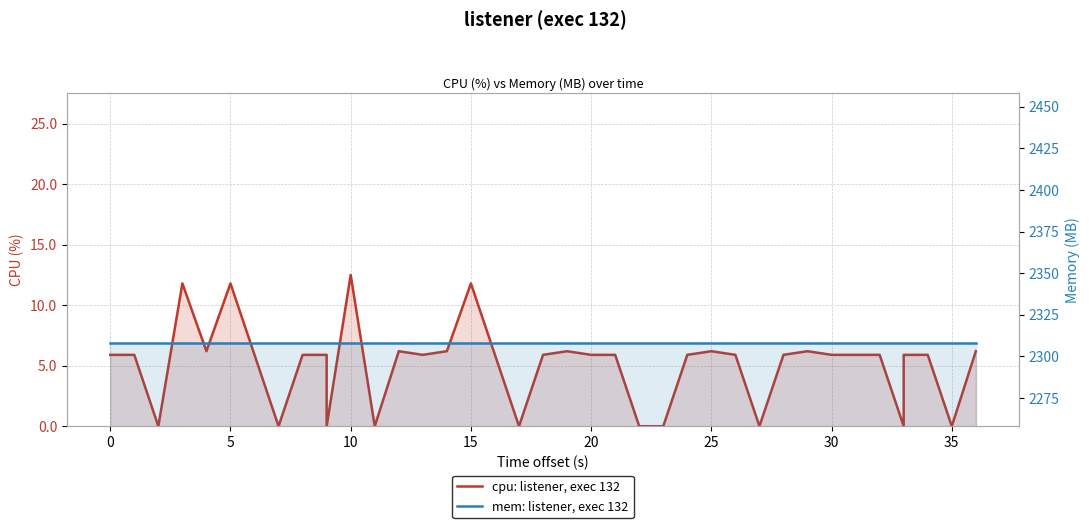

Which series has the widest spread of values?

cpu: listener, exec 132